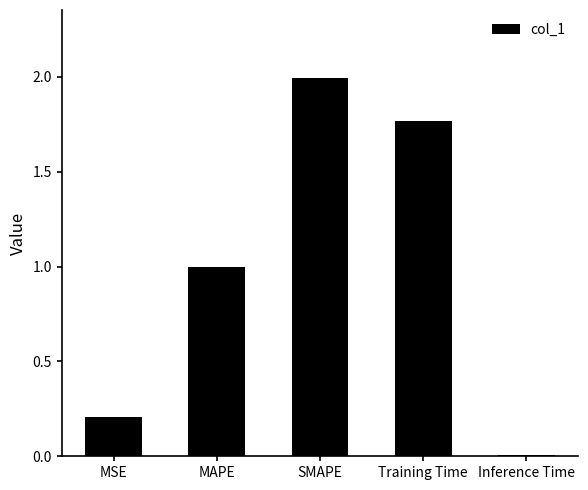

What is the sum of the values at SMAPE and MAPE?

3.0